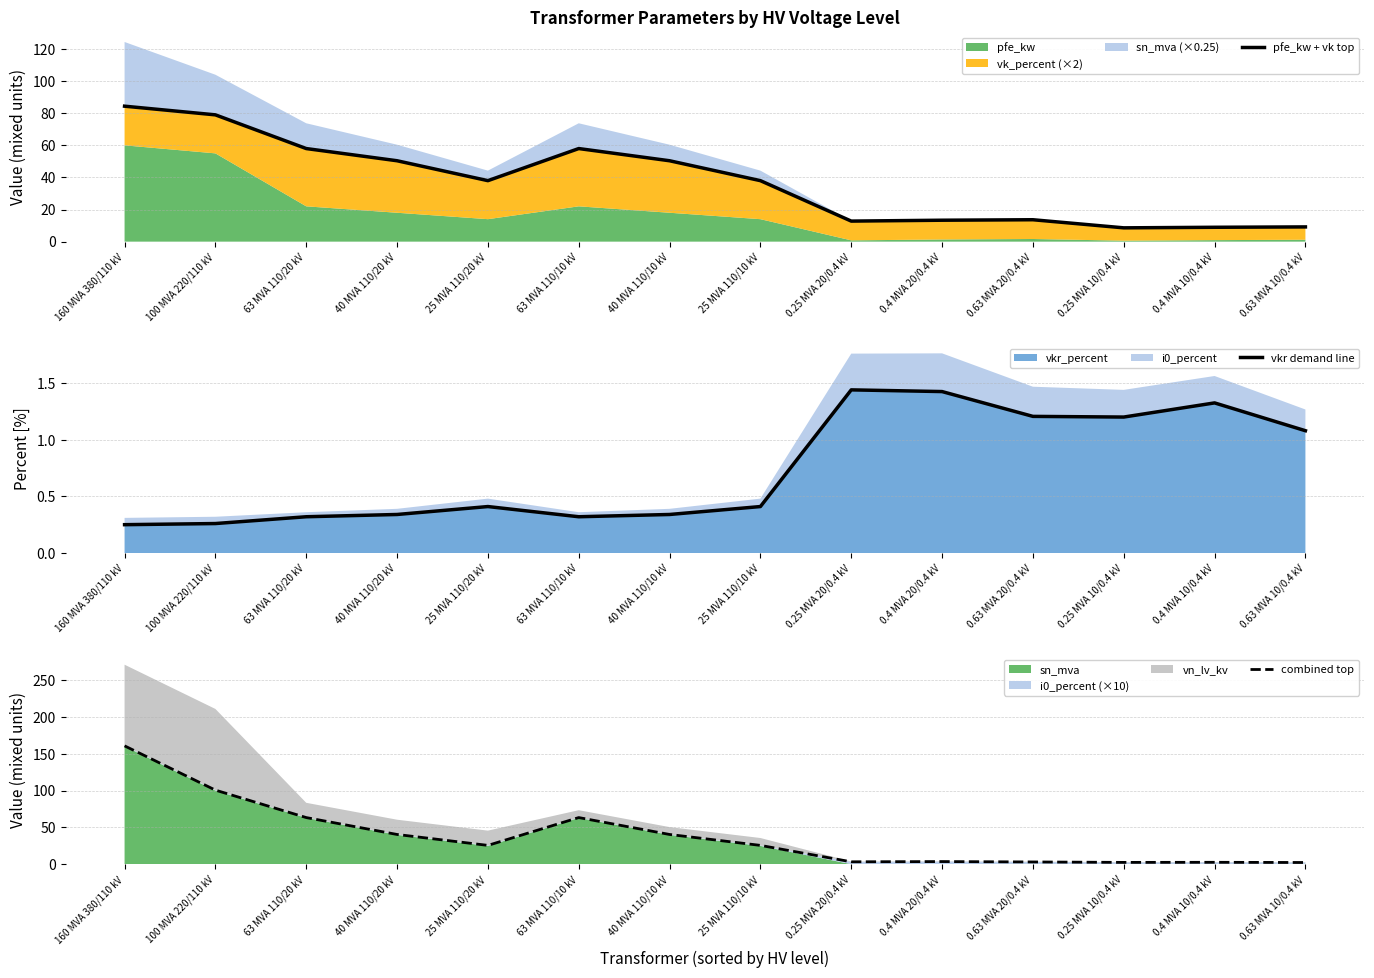

True or false: vkr demand line and combined top intersect in this chart.

False